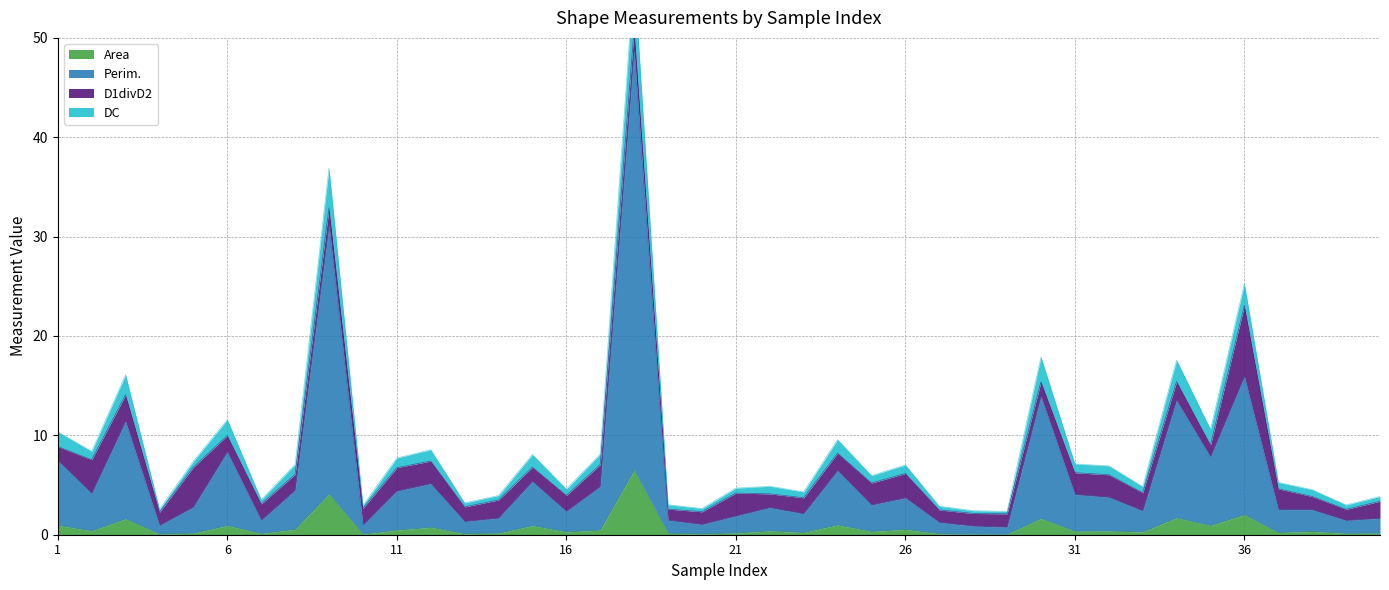

True or false: Perim. has a value of 8.3 at 6.

True